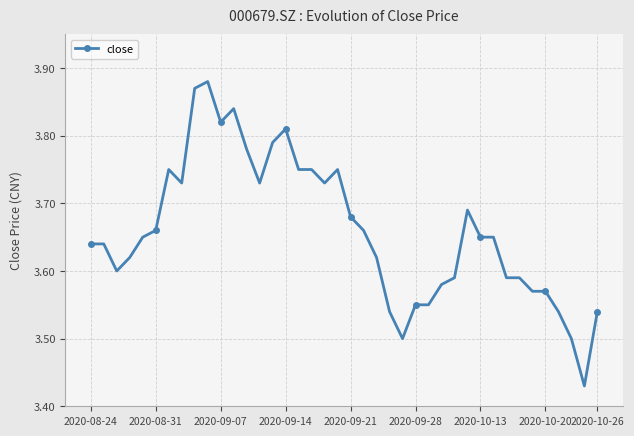

True or false: there are more than 1 points higher than both neighbors.

True